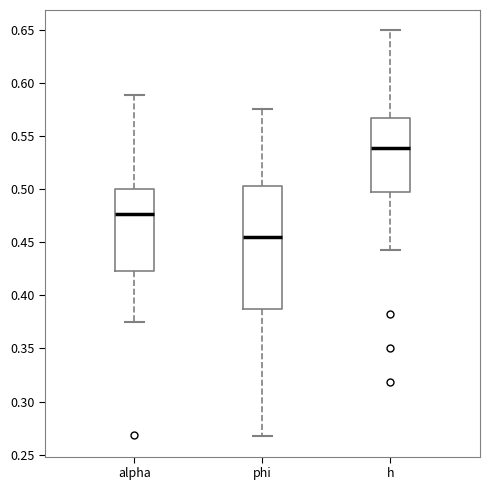

Where does the lower whisker of the box for h end on the y-axis? The values are not printed on the chart, so give them approximately, as read against the axis.

0.440